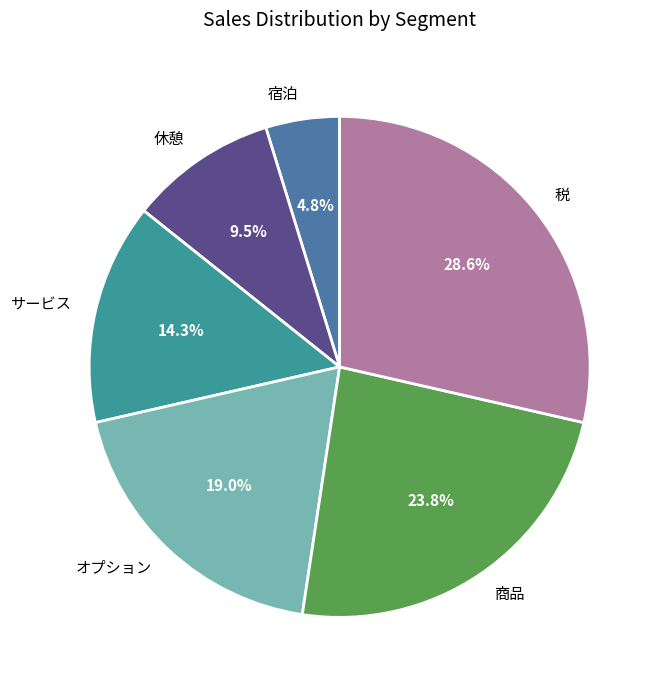

Rank the categories by value from lowest to highest.

宿泊, 休憩, サービス, オプション, 商品, 税